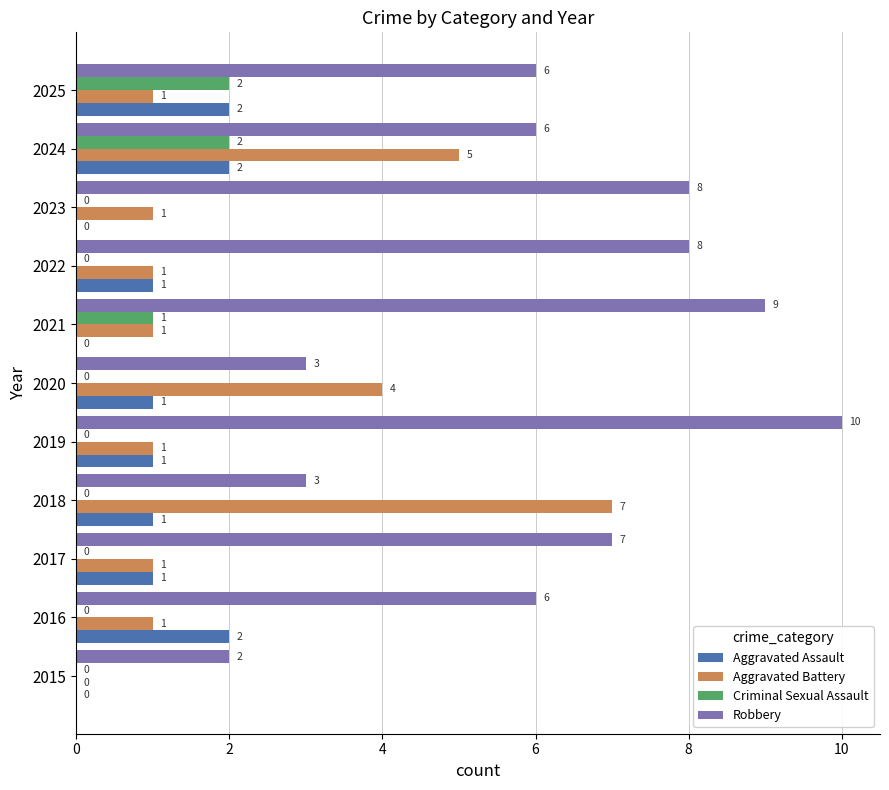

What is the greatest value displayed?

10